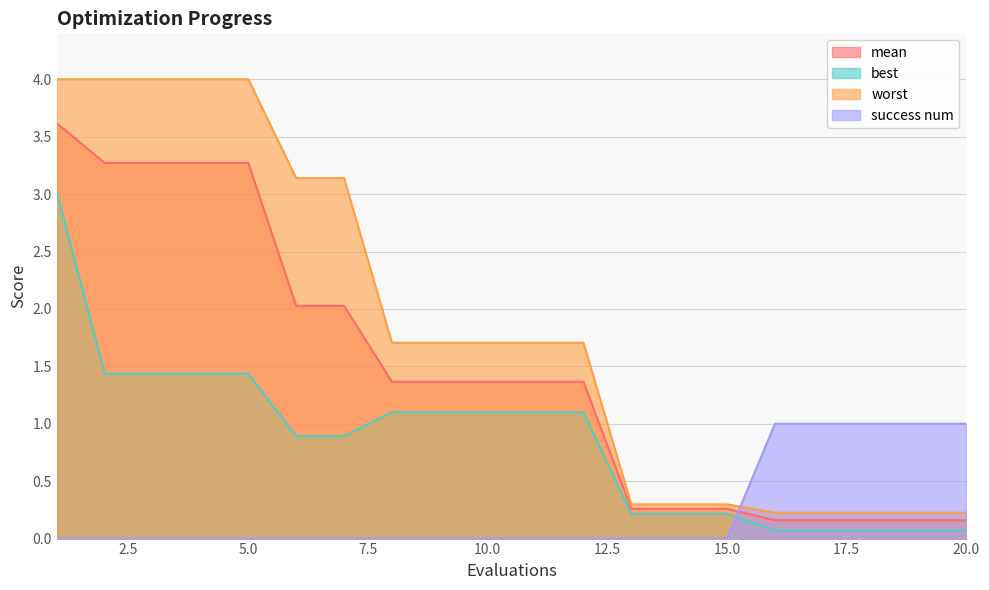

Which series changed the most between 5 and 8?

worst